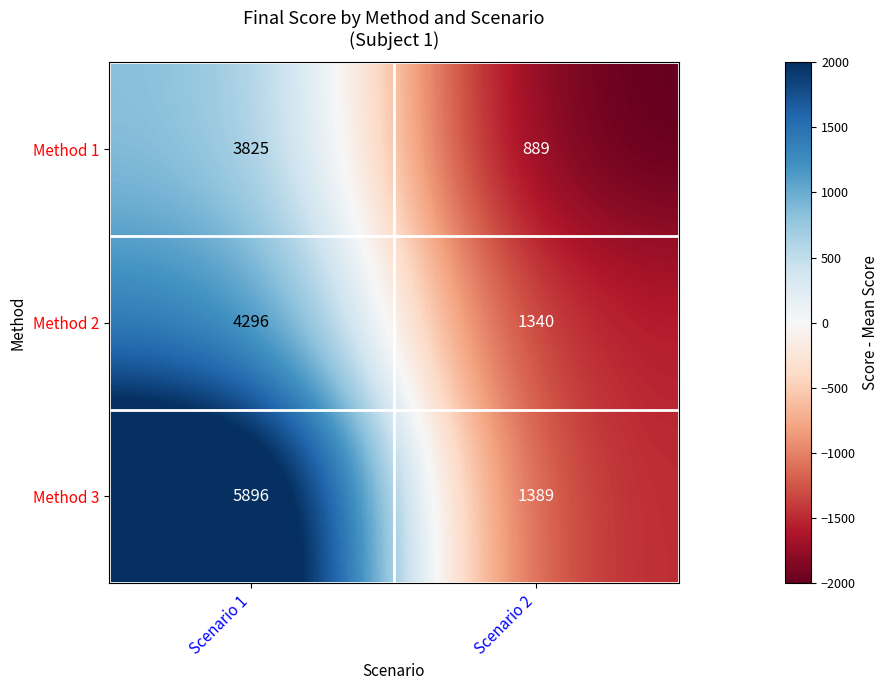

Is it true that Method 3 equals 2496 at Scenario 1?

False